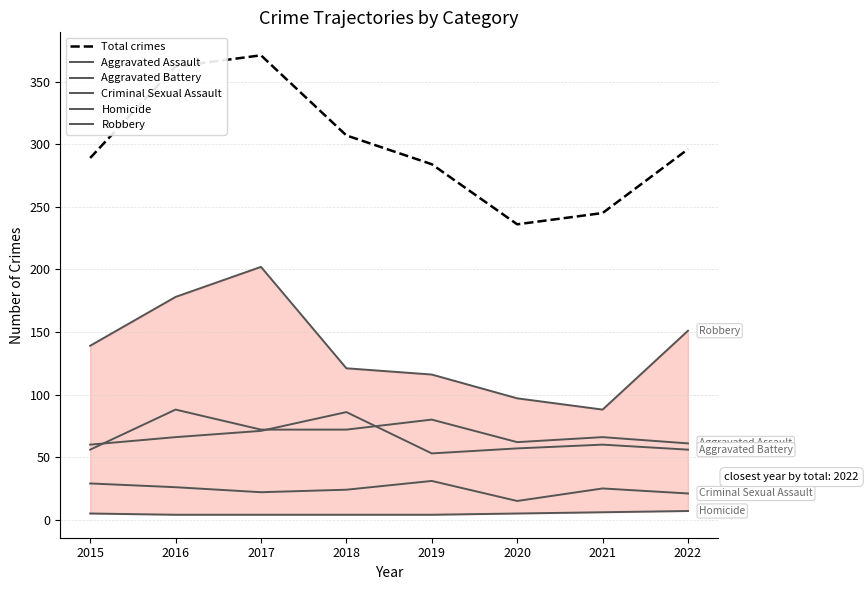

Count the number of data series in this chart.

6